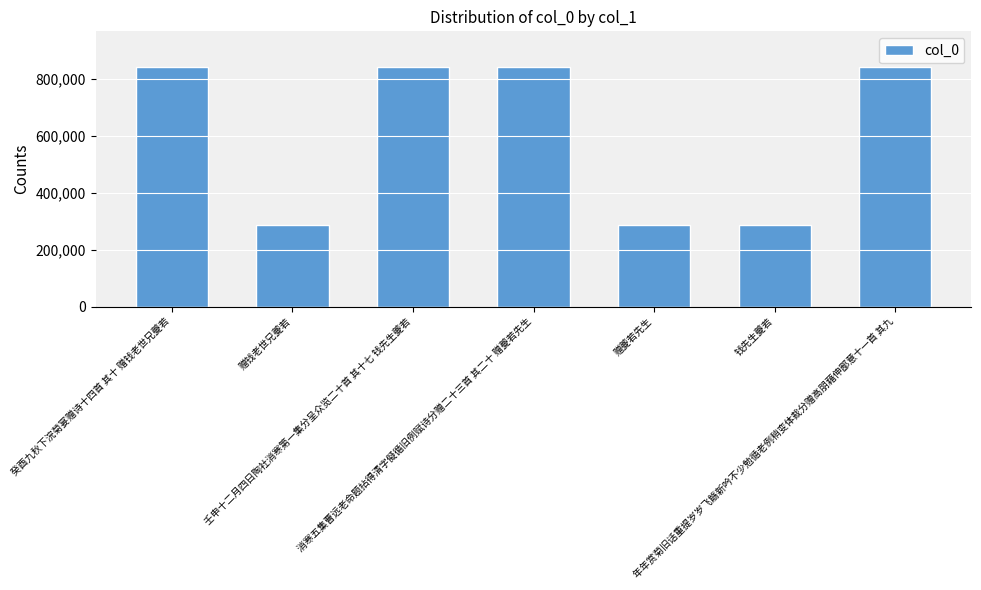

What is the value of the 2nd bar from the left?

284948